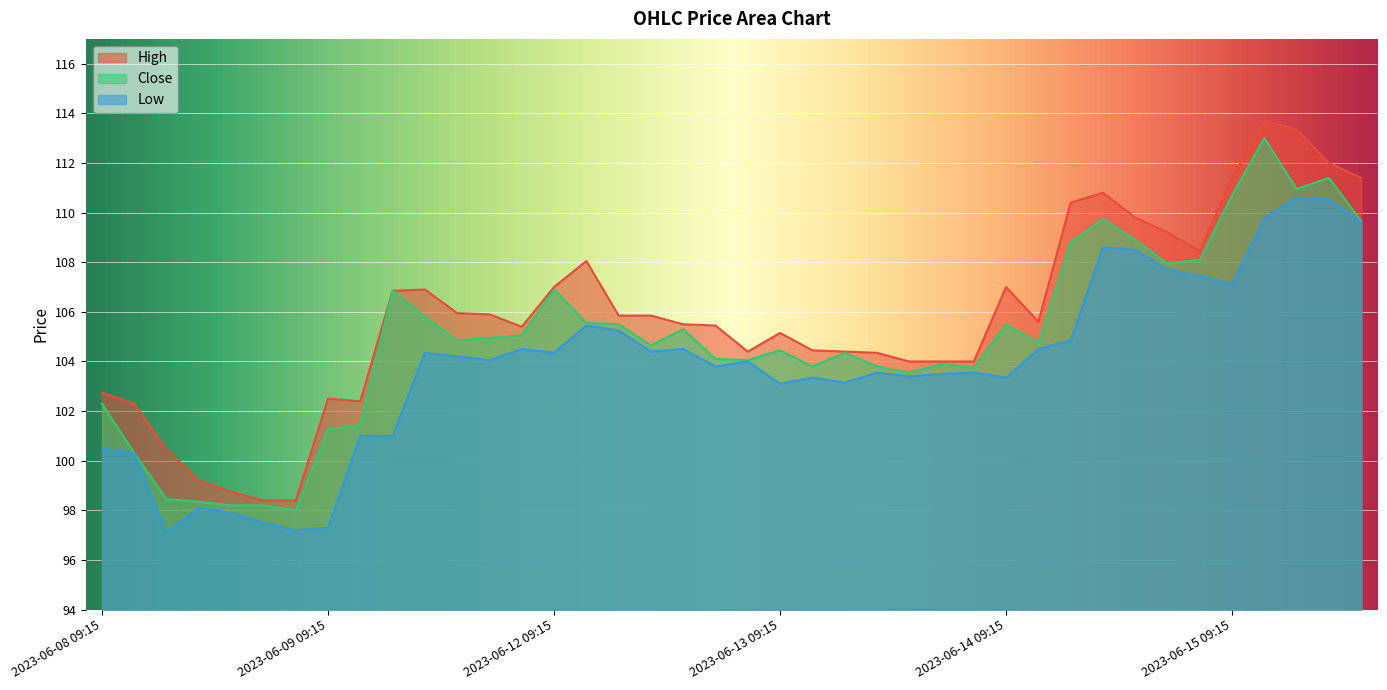

Does the chart display data point markers on the line(s)?

No